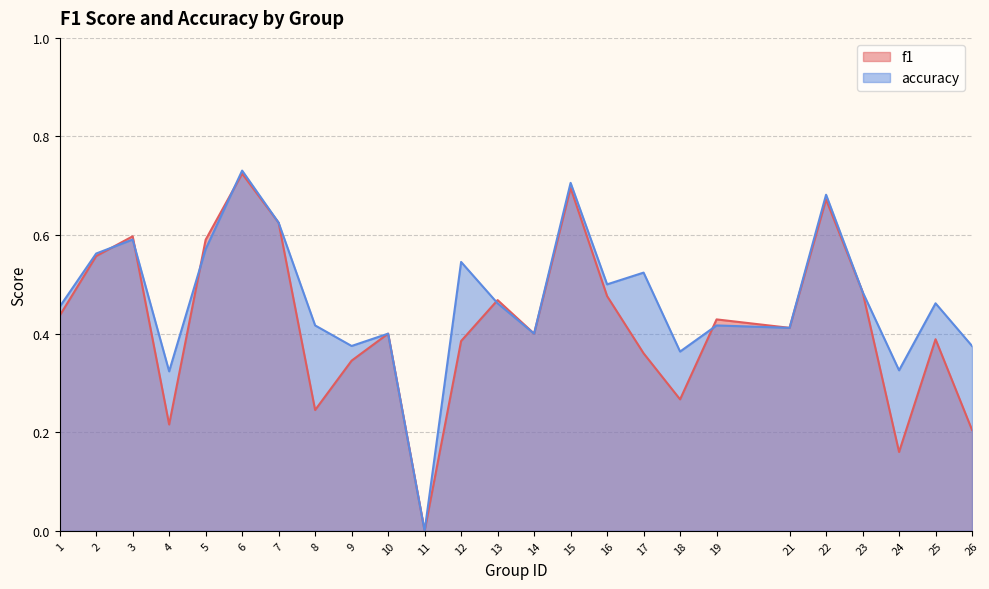

True or false: f1 has a value of 0.1 at 17.

False